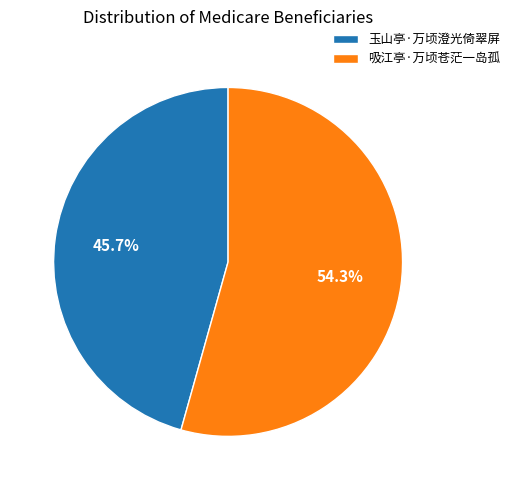

To the nearest percent, what portion does 吸江亭·万顷苍茫一岛孤 represent?

54%